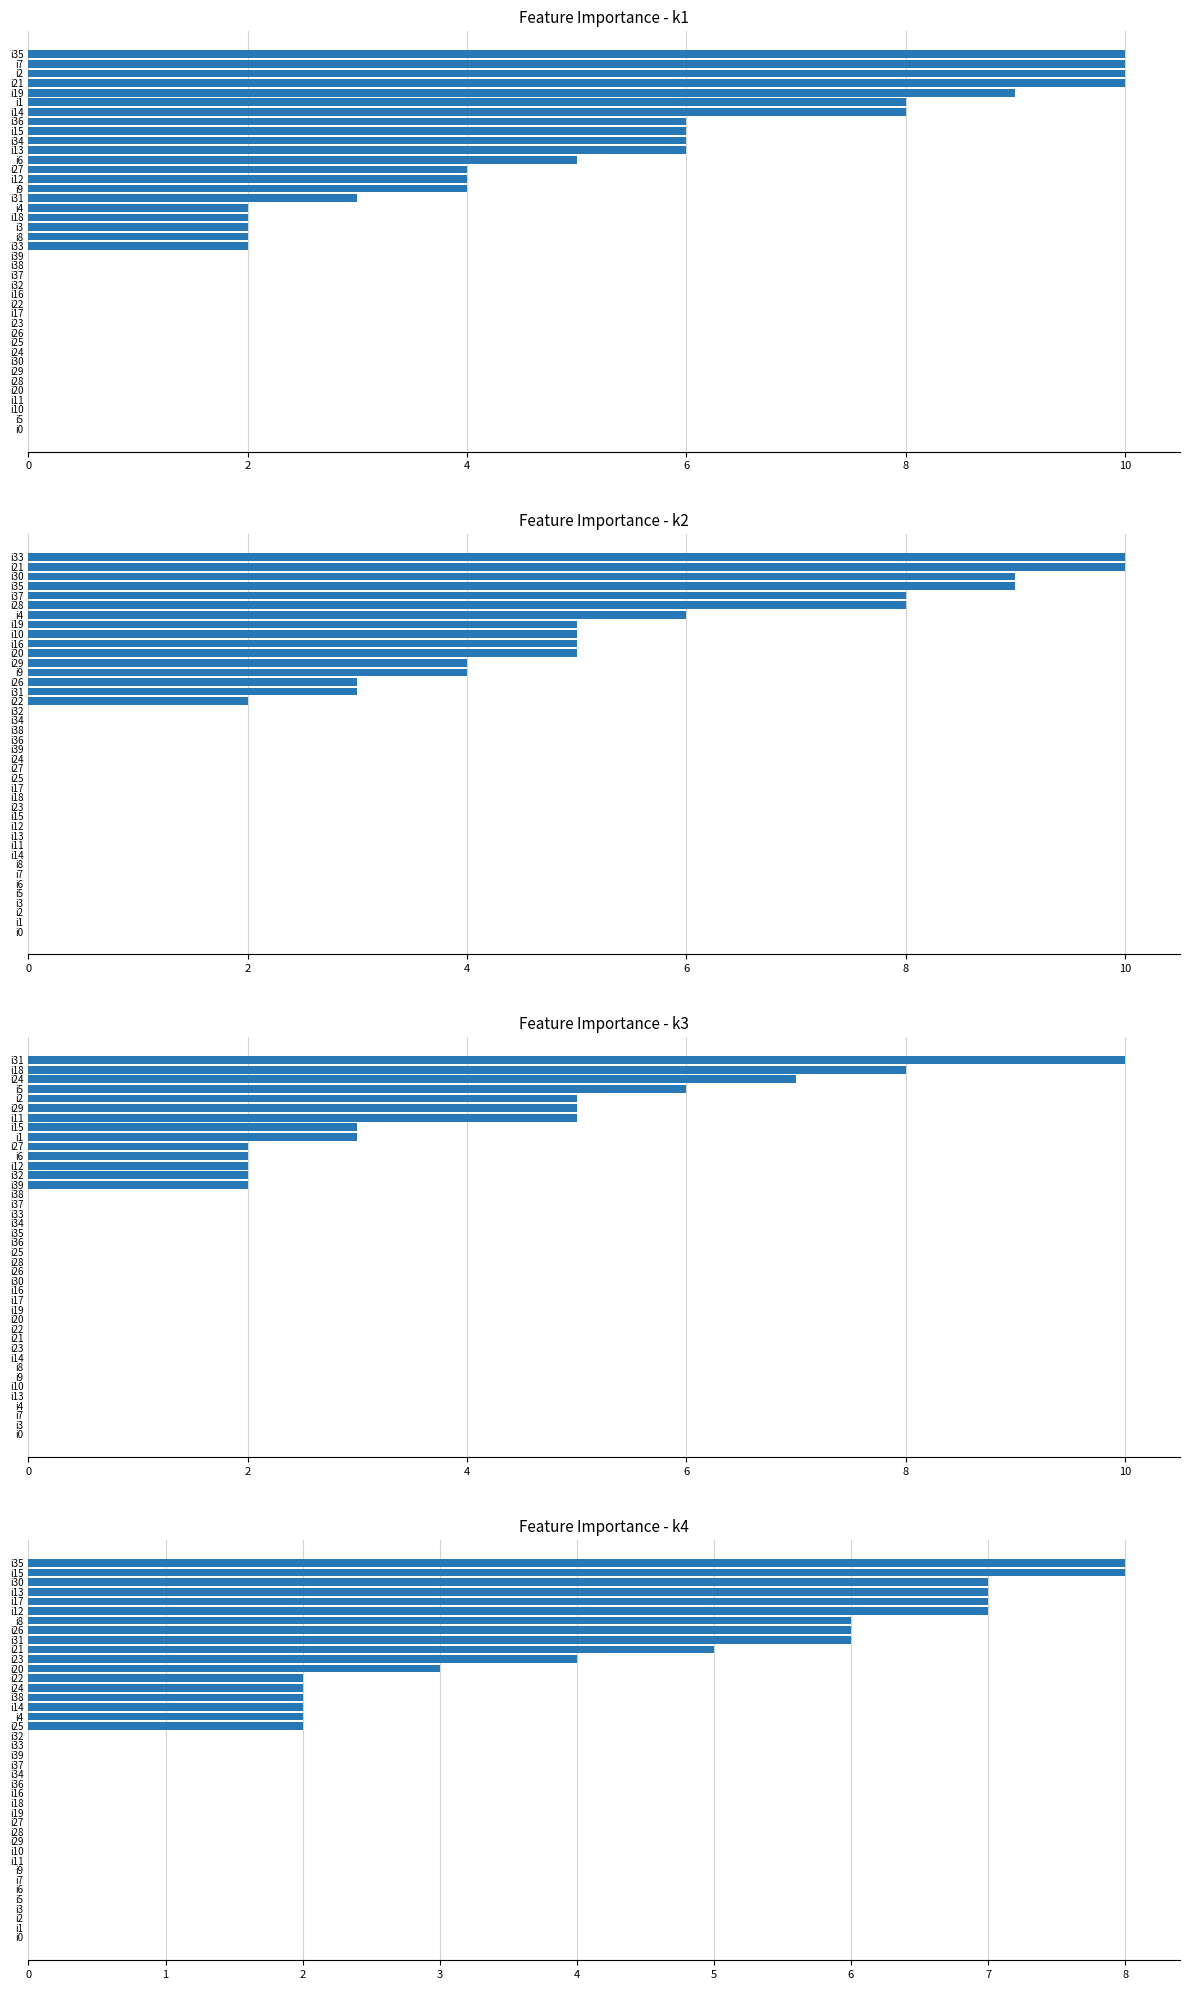

Between 27 and 33, which series saw the biggest shift?

k1